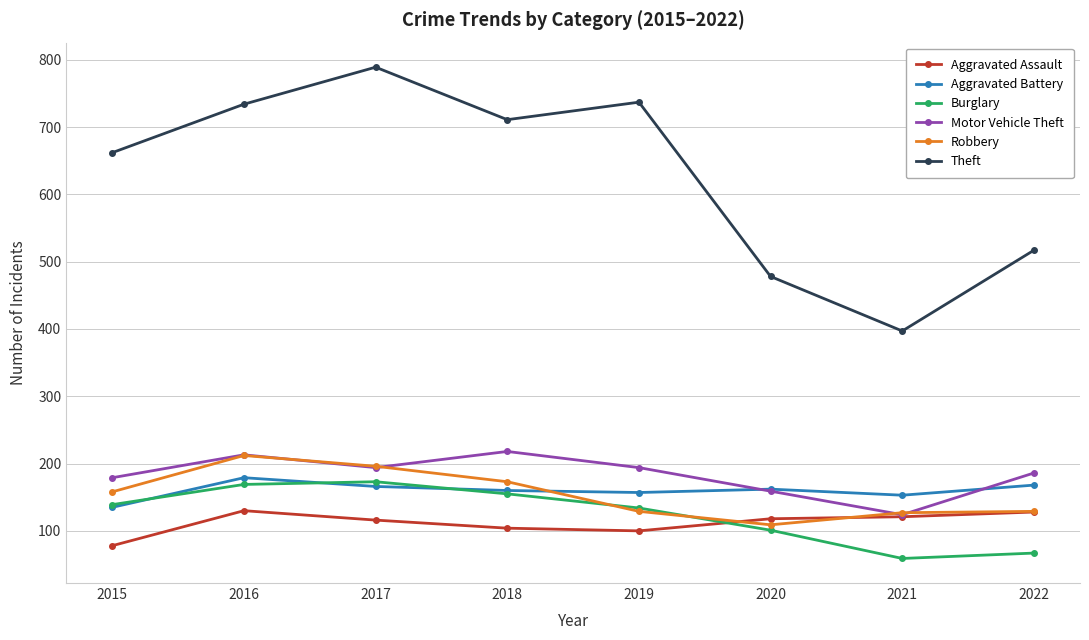

At which category does the chart reach its minimum across all series?

2021